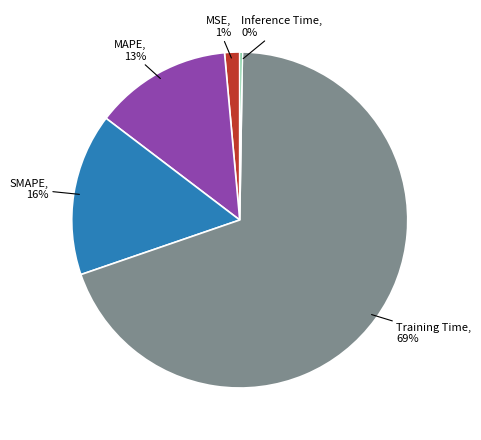

To the nearest percent, what is the average slice percentage?

20%